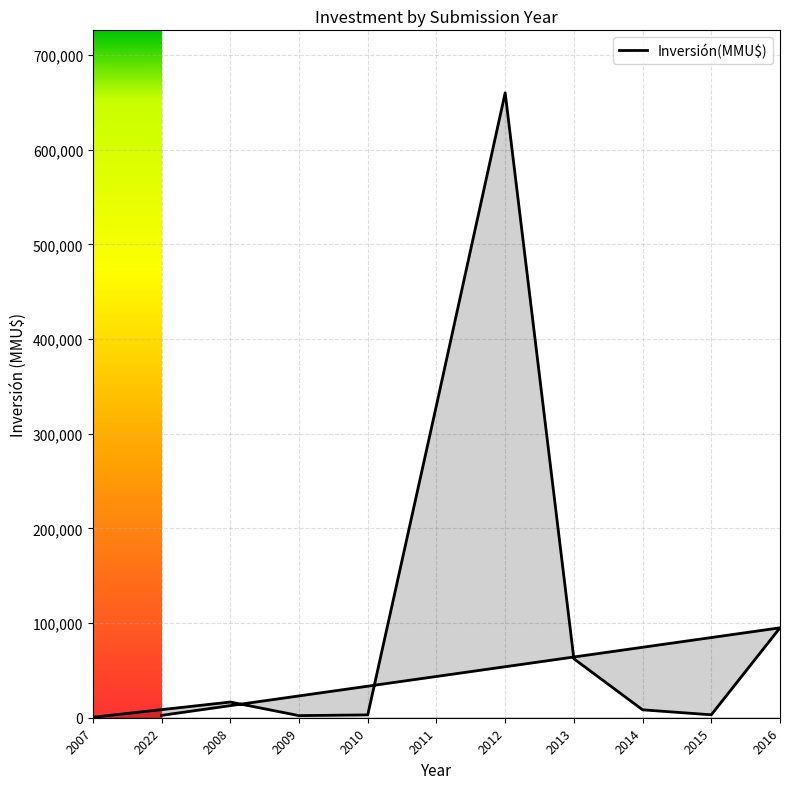

How many interior local valleys (lower than both neighbors) does the data have?

2